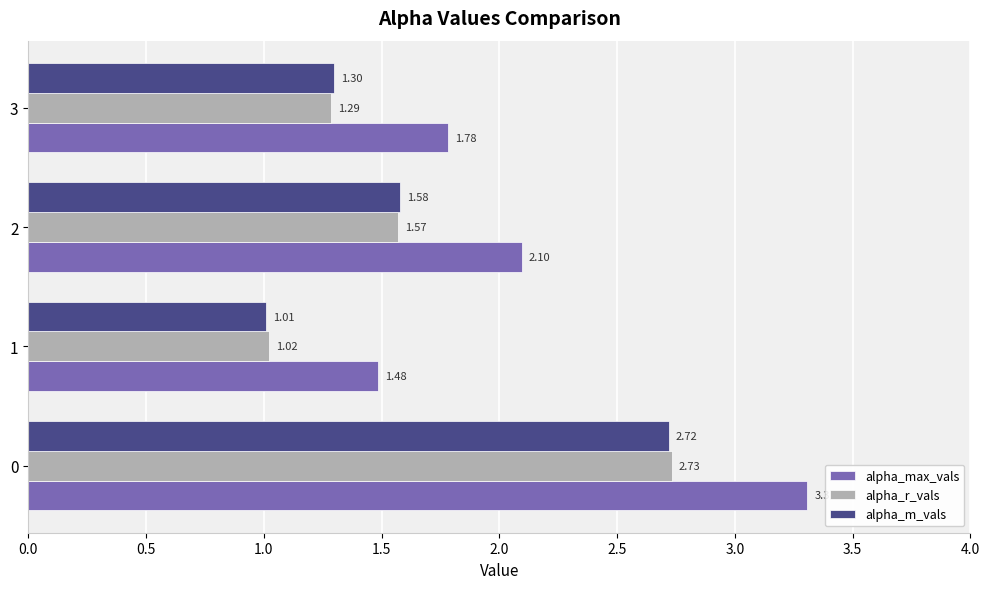

Which series has the largest total across all categories?

alpha_max_vals